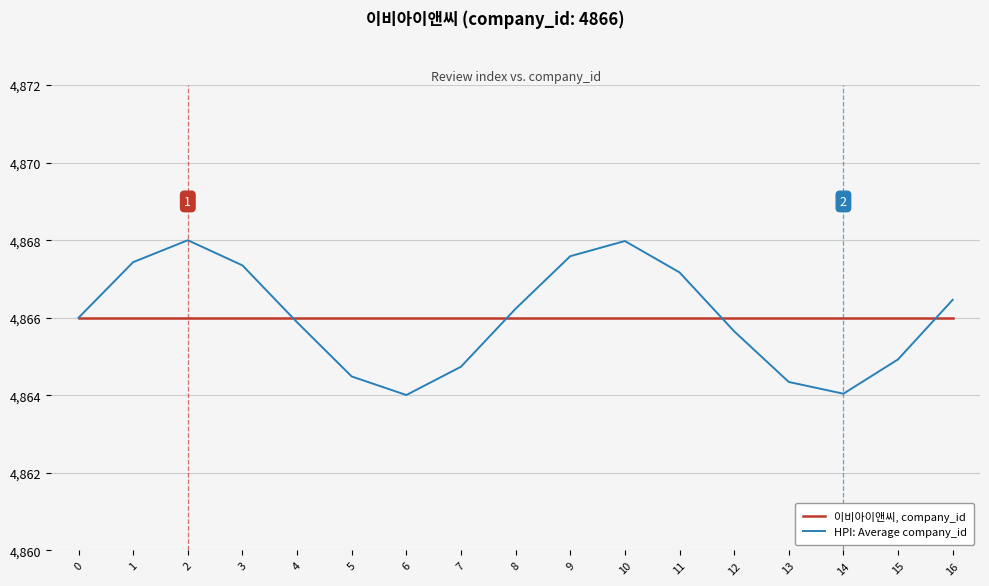

The HPI: Average company_id series shows 4864.9 at 15. True or false?

True